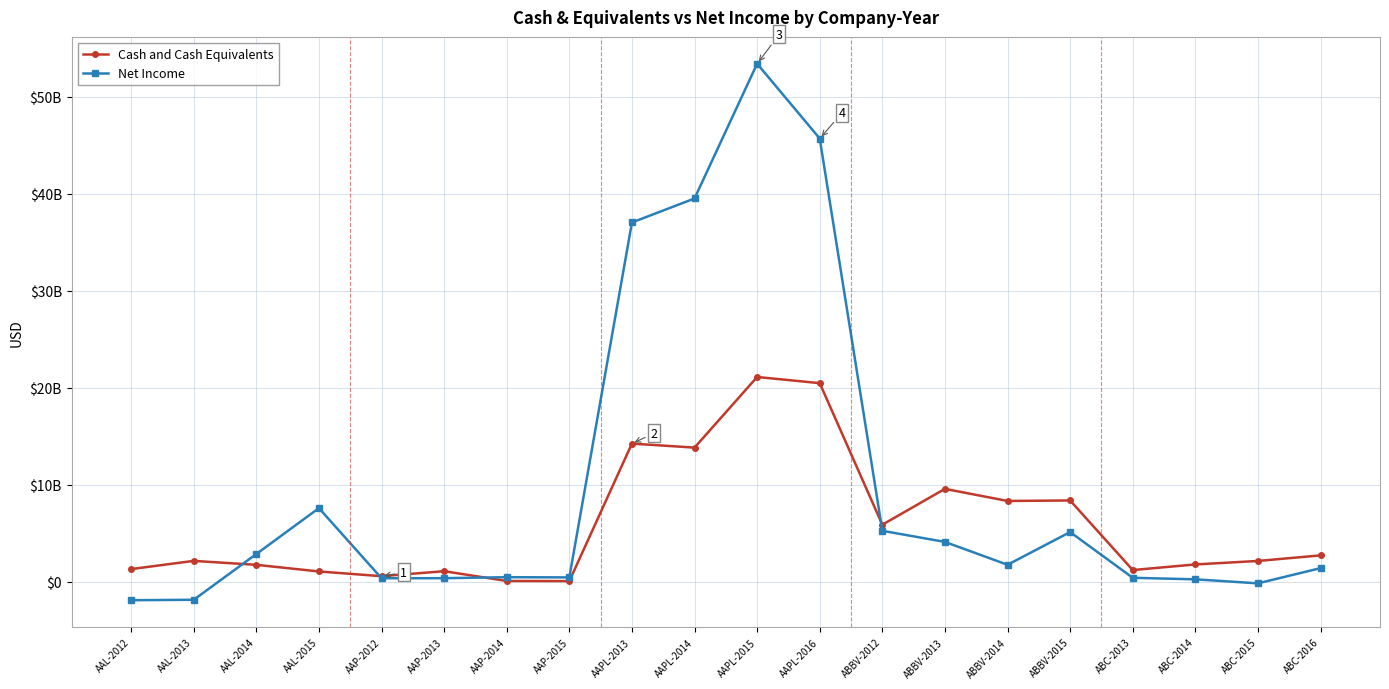

Is the value of Net Income at ABC-2016 greater than the value of Cash and Cash Equivalents at ABBV-2013?

No